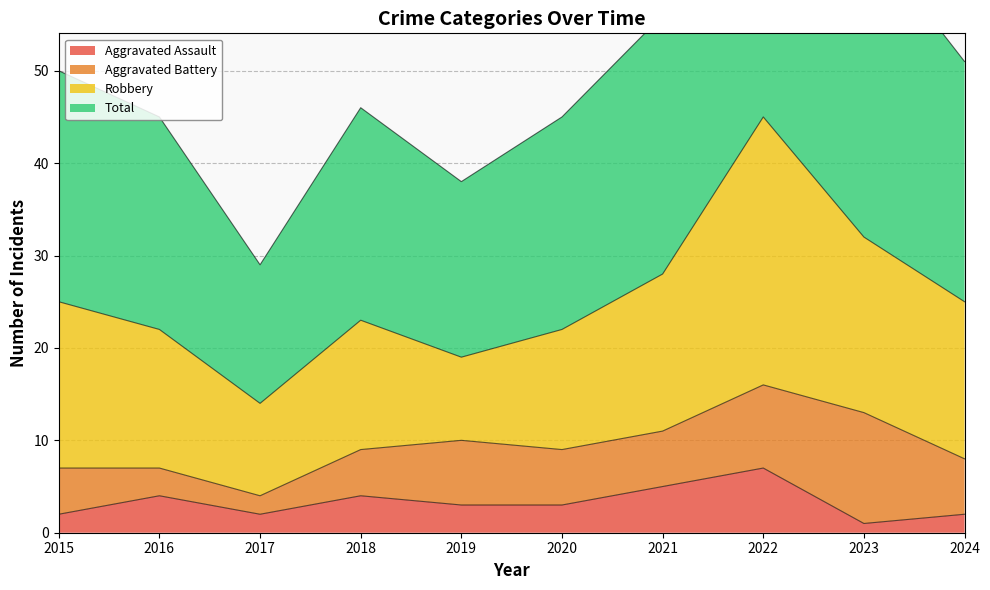

At which label does Aggravated Assault reach its peak?

2022